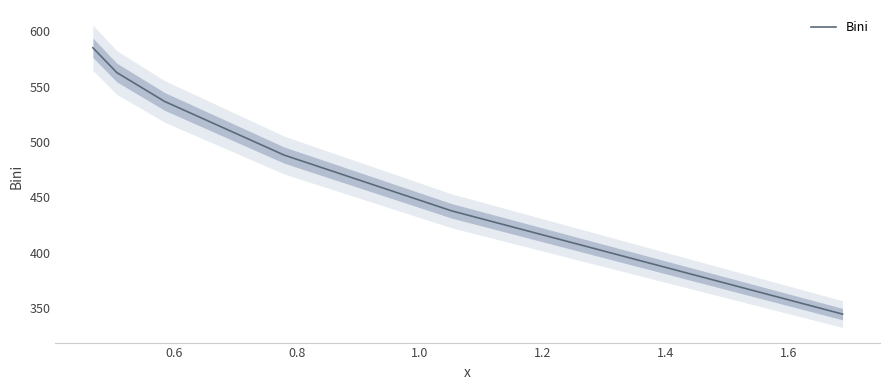

What is the highest value of the Bini series?

585.1